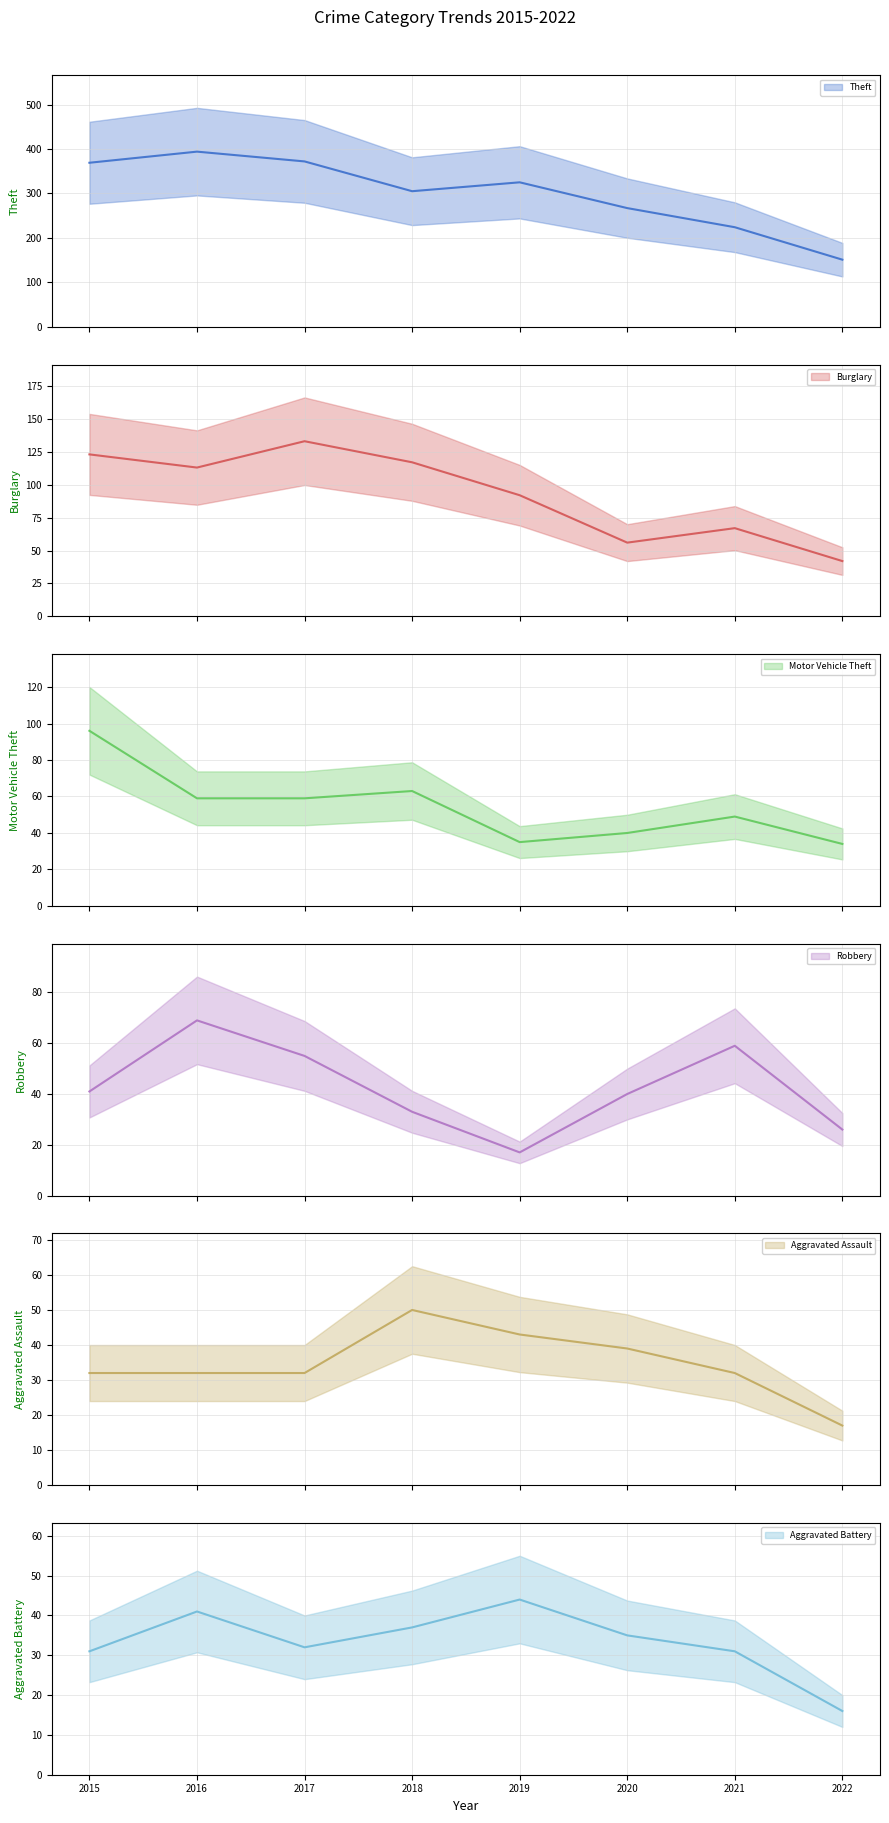

What is the lowest value of the Robbery series?

17